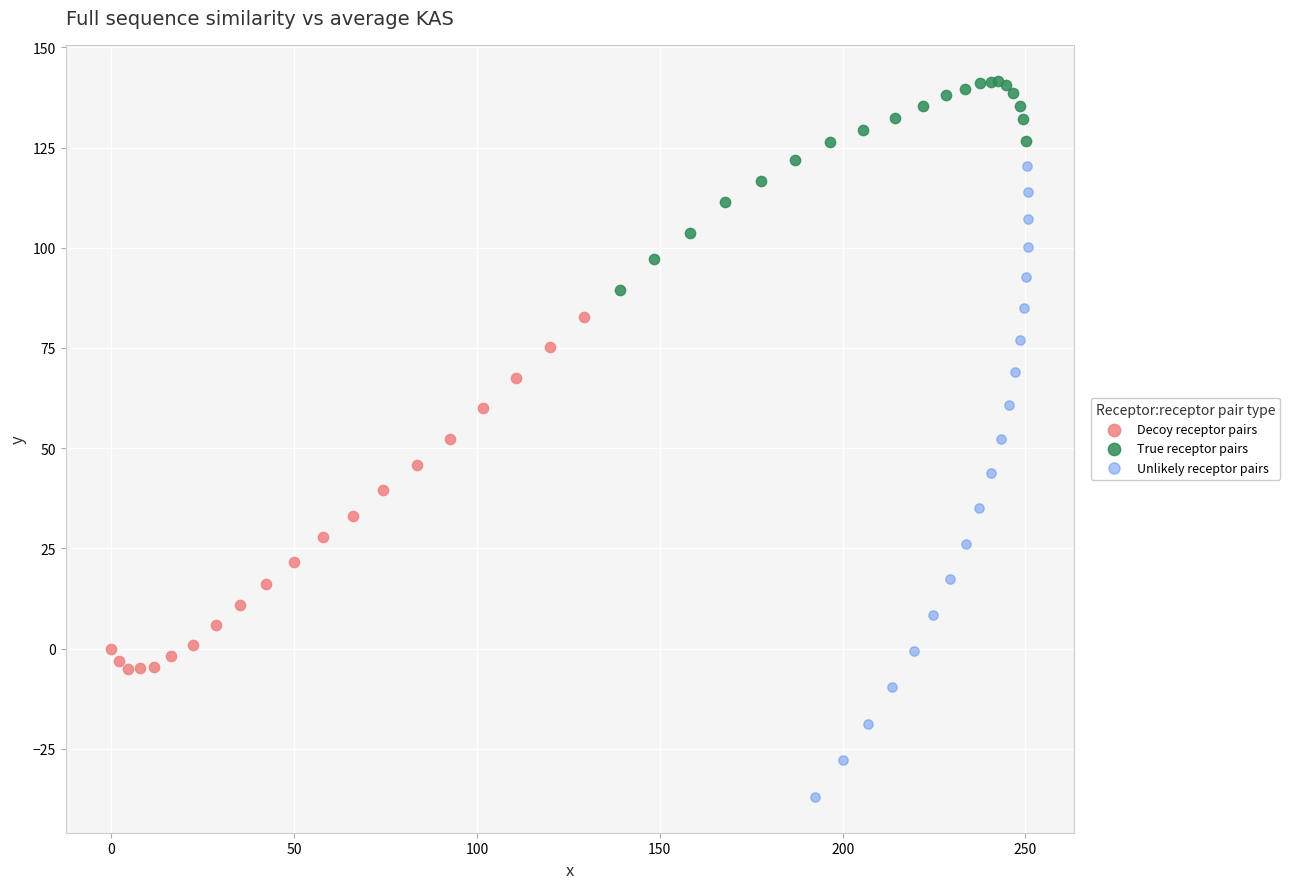

Which series contains the lowest Y value?

Unlikely receptor pairs